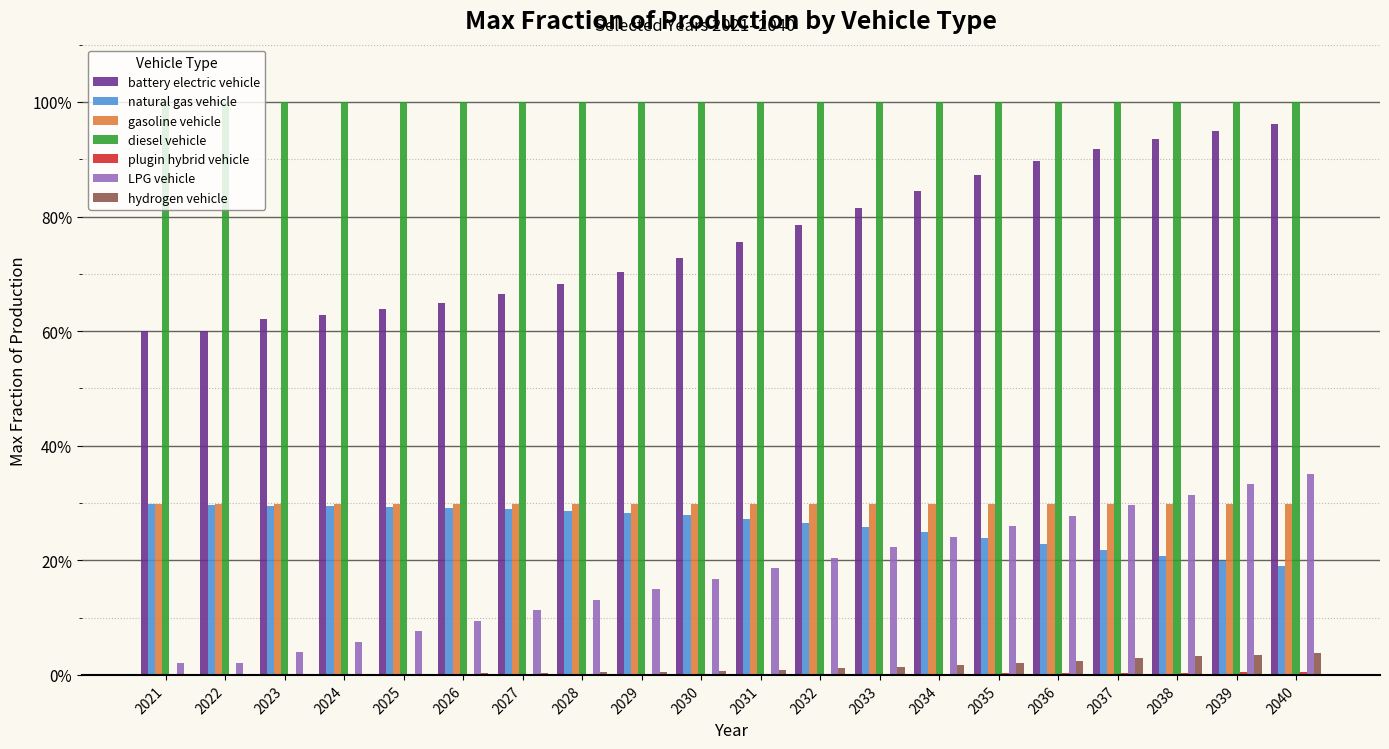

Are the bars horizontal?

No